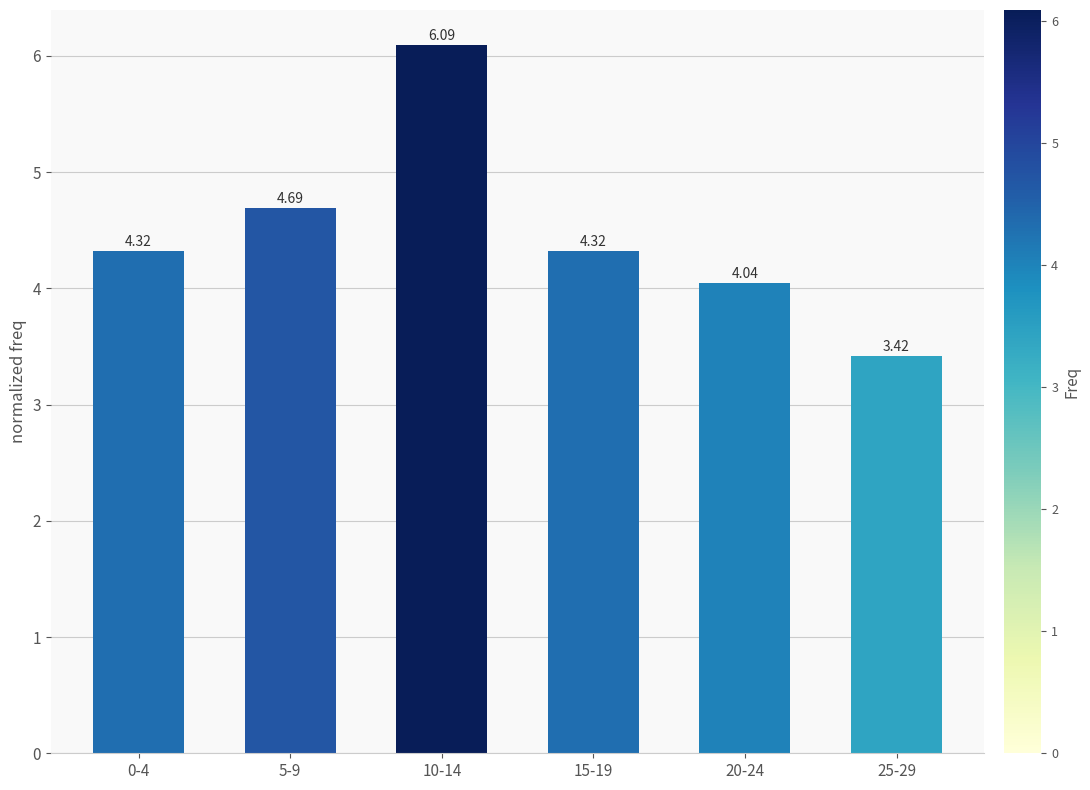

Between 10-14 and 0-4, which is larger?

10-14